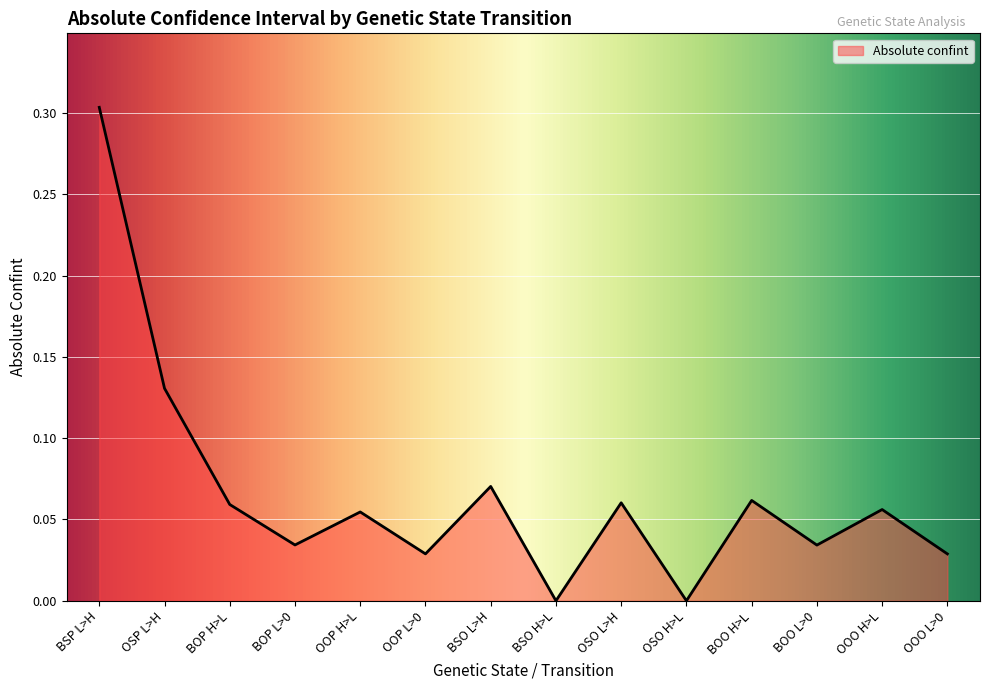

True or false: the data has more than 2 interior local peaks.

True